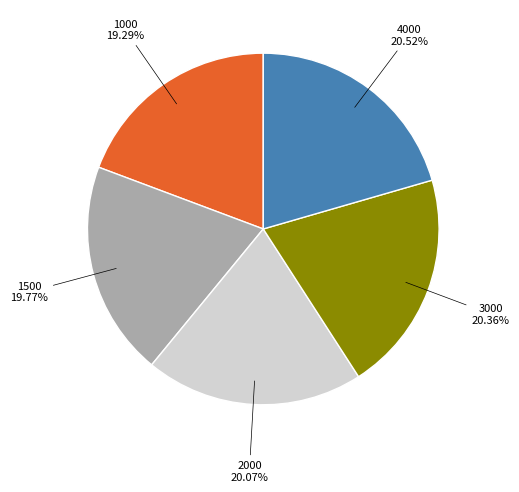

Is there any slice that represents more than half of the pie?

No